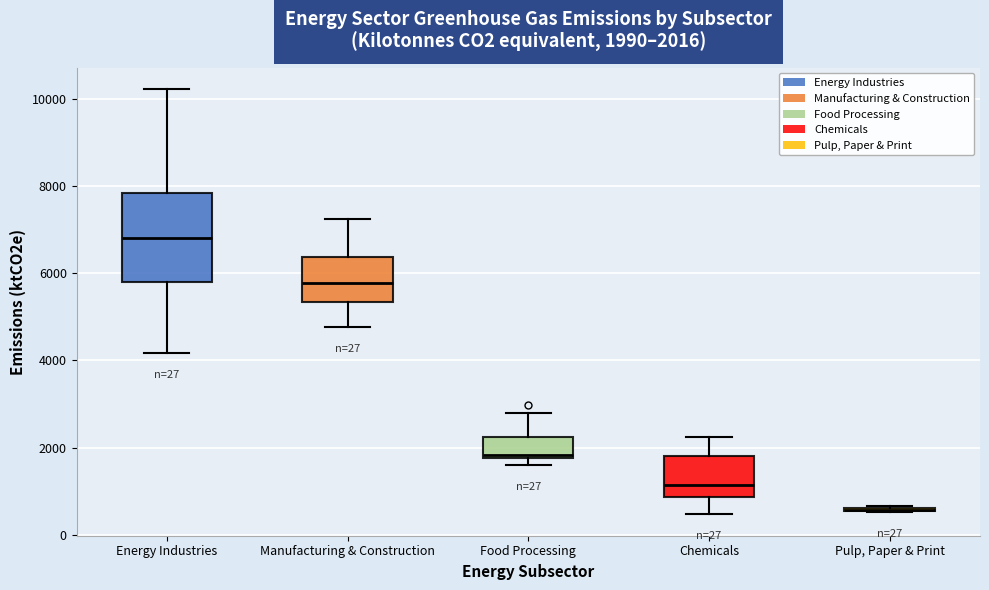

Which box is the tallest, from its lower edge to its upper edge?

Energy Industries